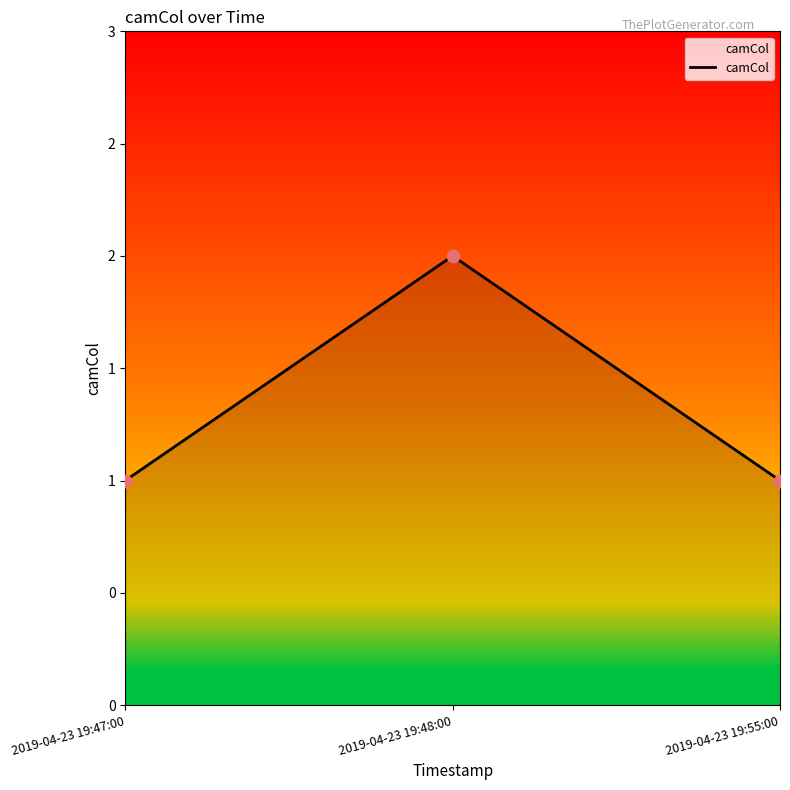

What is the change in value from 2019-04-23 19:48:00 to 2019-04-23 19:55:00?

-1